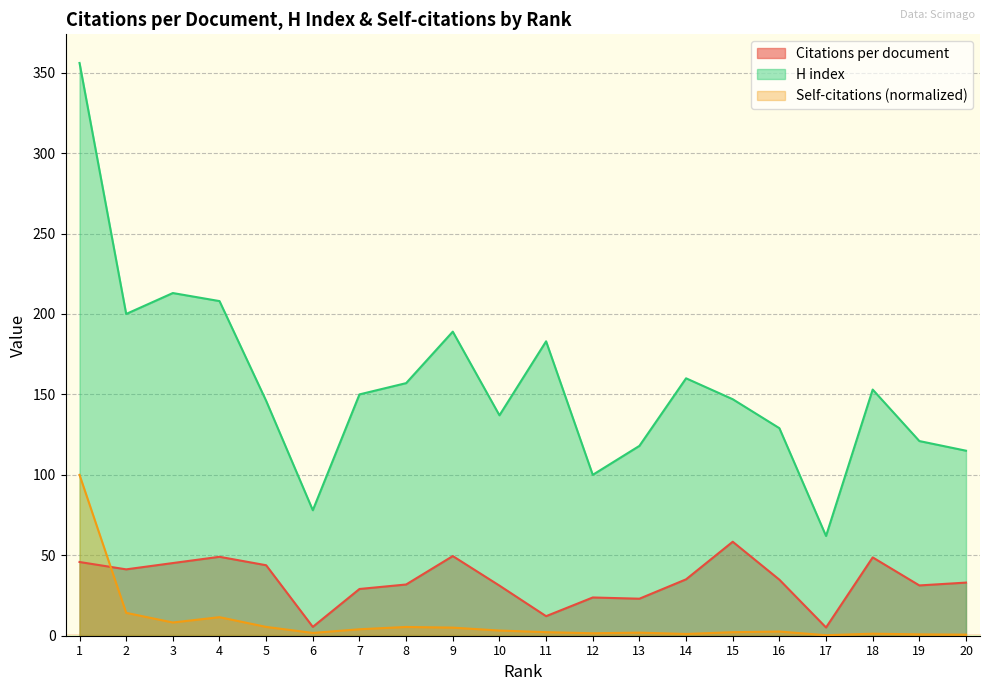

The Self-citations series shows 0.9 at 15. True or false?

False